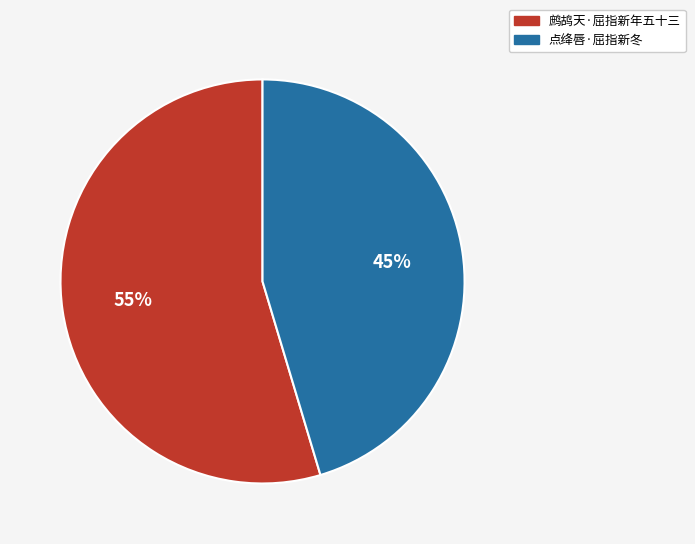

How many slices are in this pie chart?

2